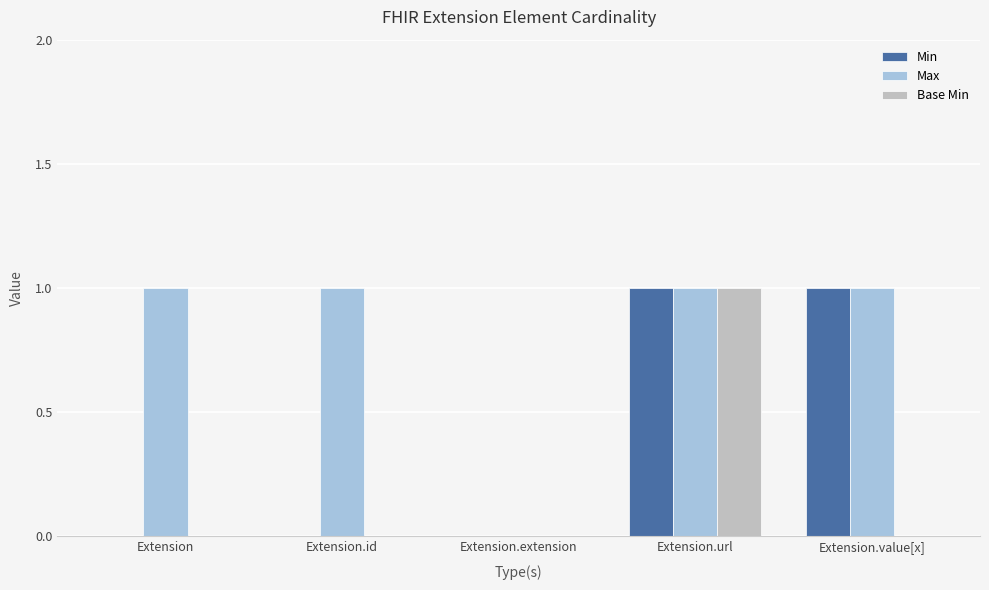

The value of Base Min at Extension.id is 0. True or false?

True